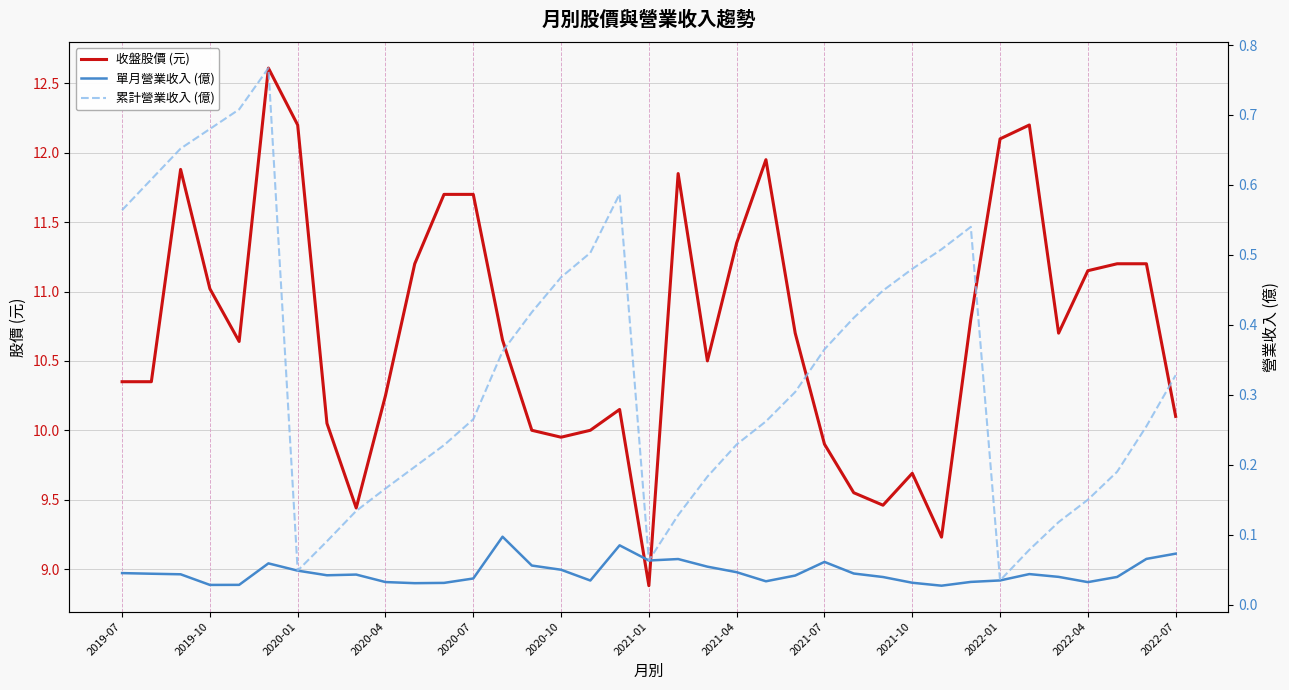

Is it true that 收盤股價 (元) equals 16.6 at 2021-10?

False